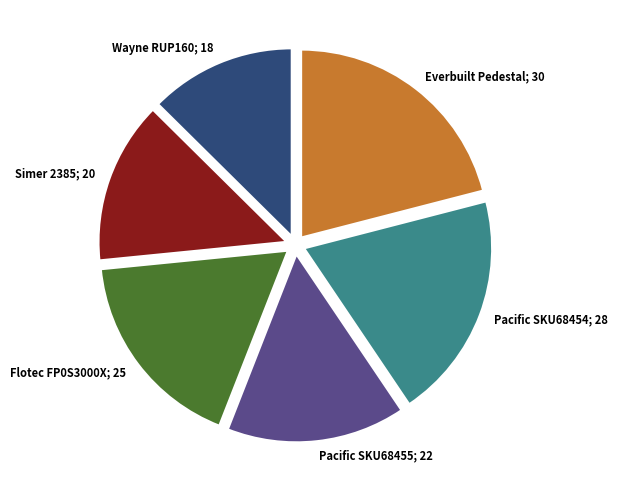

Is there any slice that represents more than half of the pie?

No